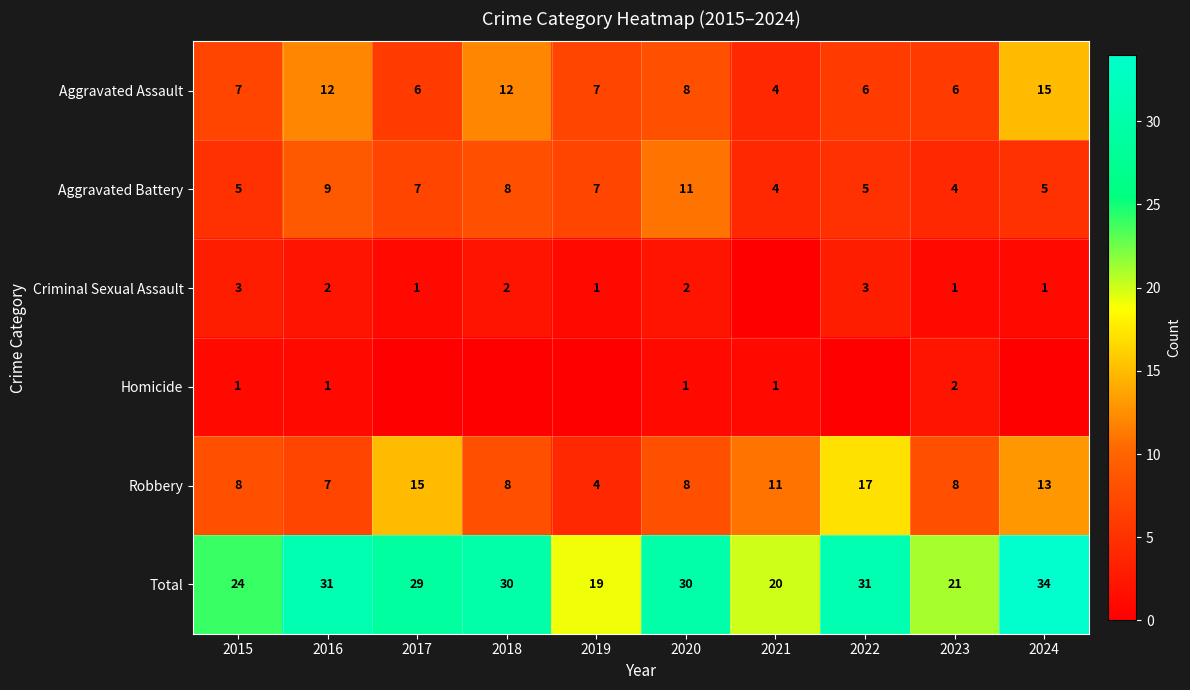

What is the difference between the highest and lowest values at 2020?

29